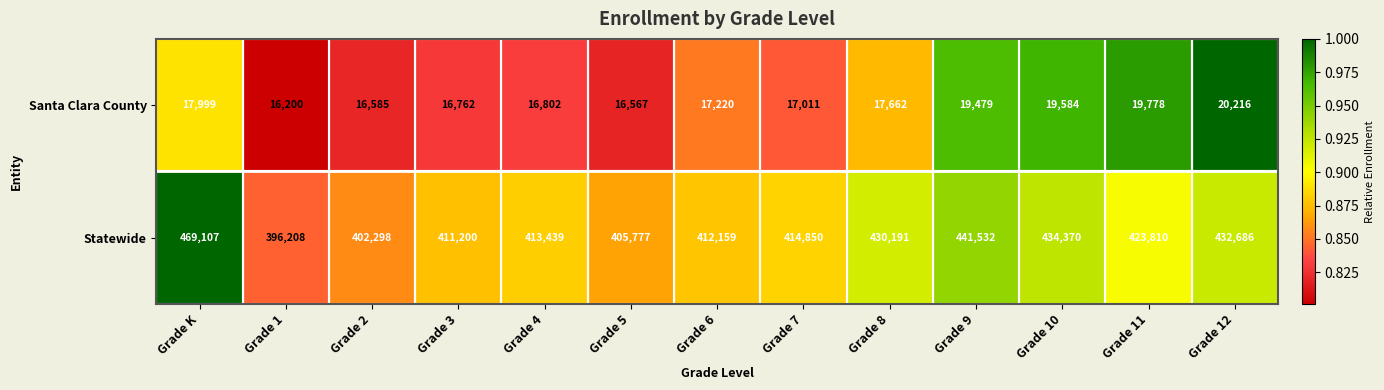

What is the greatest value displayed?

469107